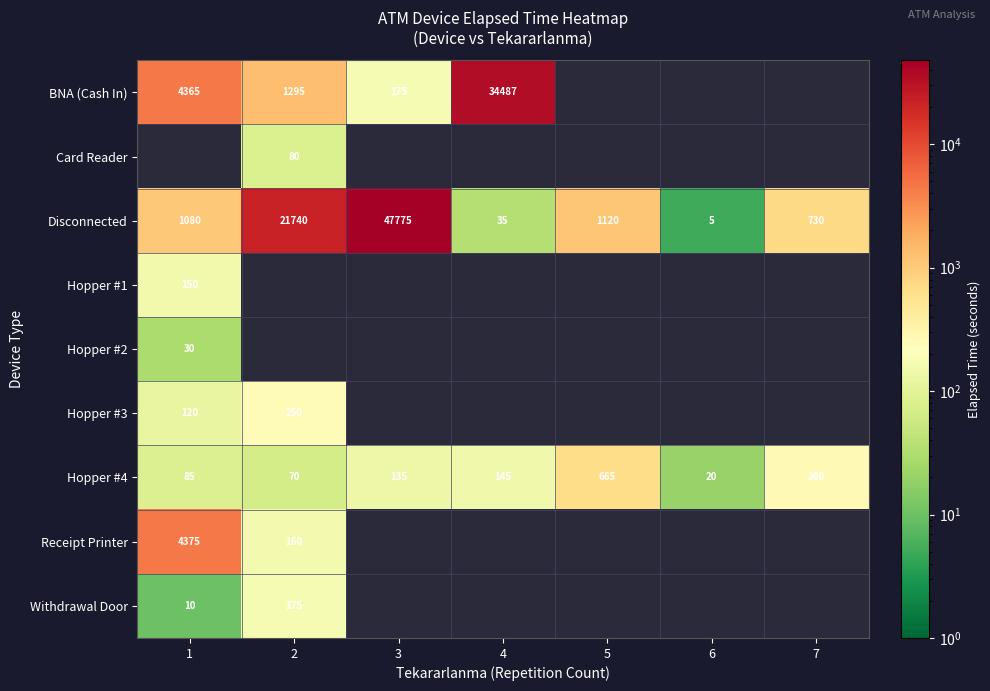

The Disconnected series shows 1080 at 1. True or false?

True